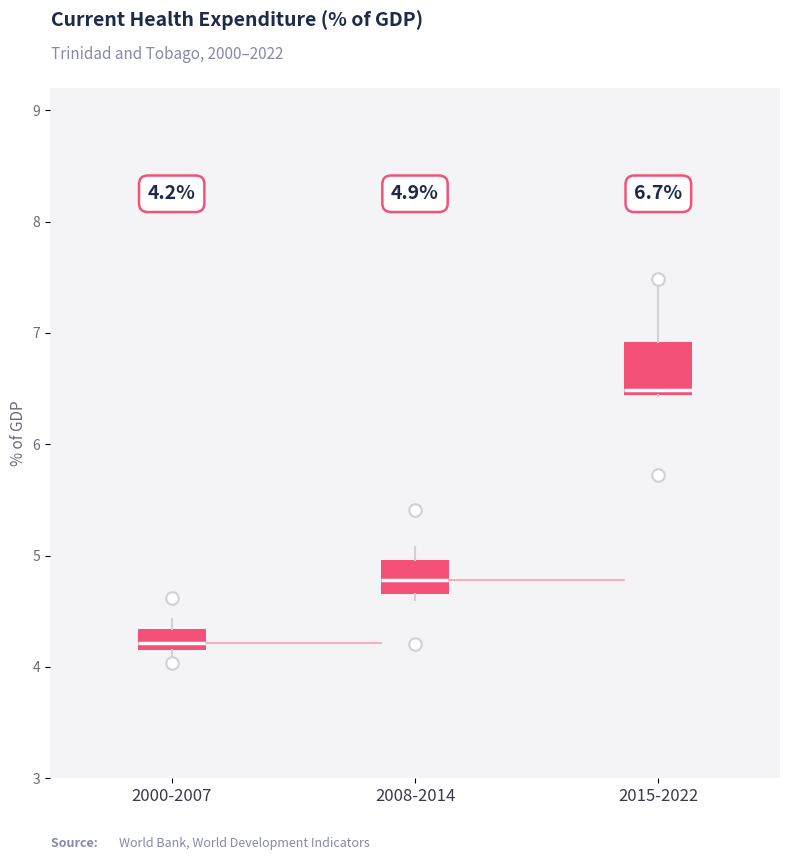

Which box is the tallest, from its lower edge to its upper edge?

2015-2022